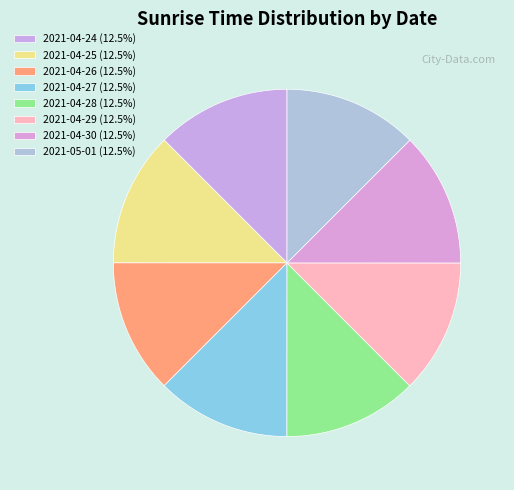

How many segments does this pie chart have?

8